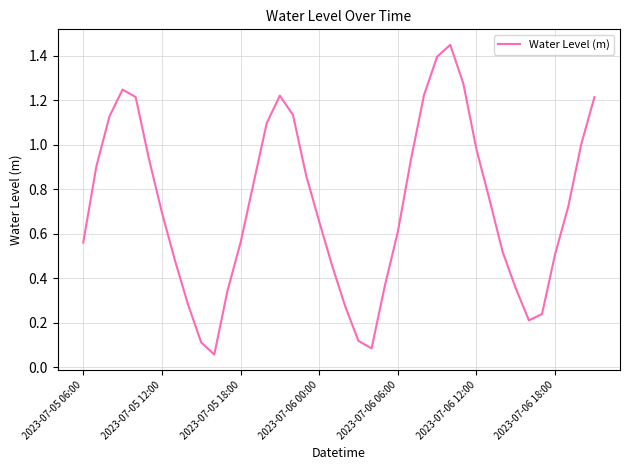

What is the difference between the maximum and minimum values?

1.4